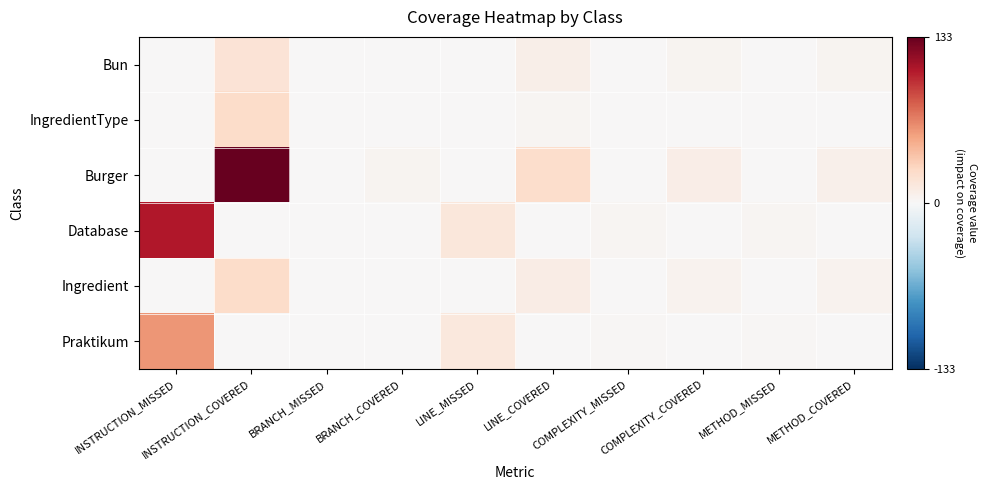

At which category is the sum across all series the highest?

INSTRUCTION_COVERED